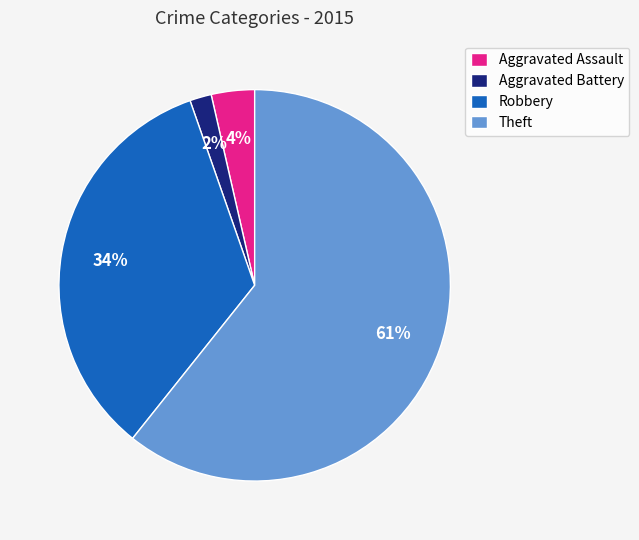

What is the ratio of the value at Aggravated Battery to the value at Aggravated Assault?

0.5